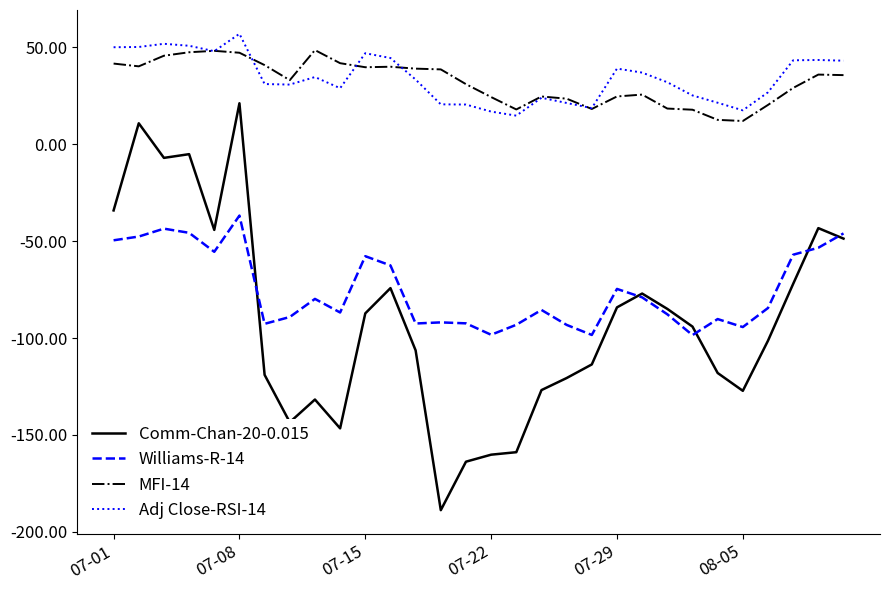

True or false: MFI-14 and Comm-Chan-20-0.015 cross at least once.

False